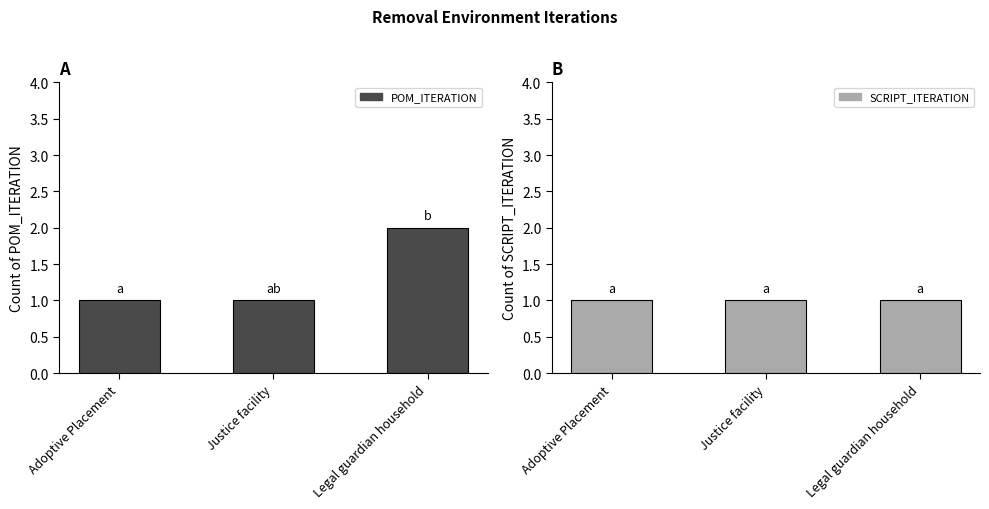

What is the value of the POM_ITERATION bar at the 3rd from the left?

2